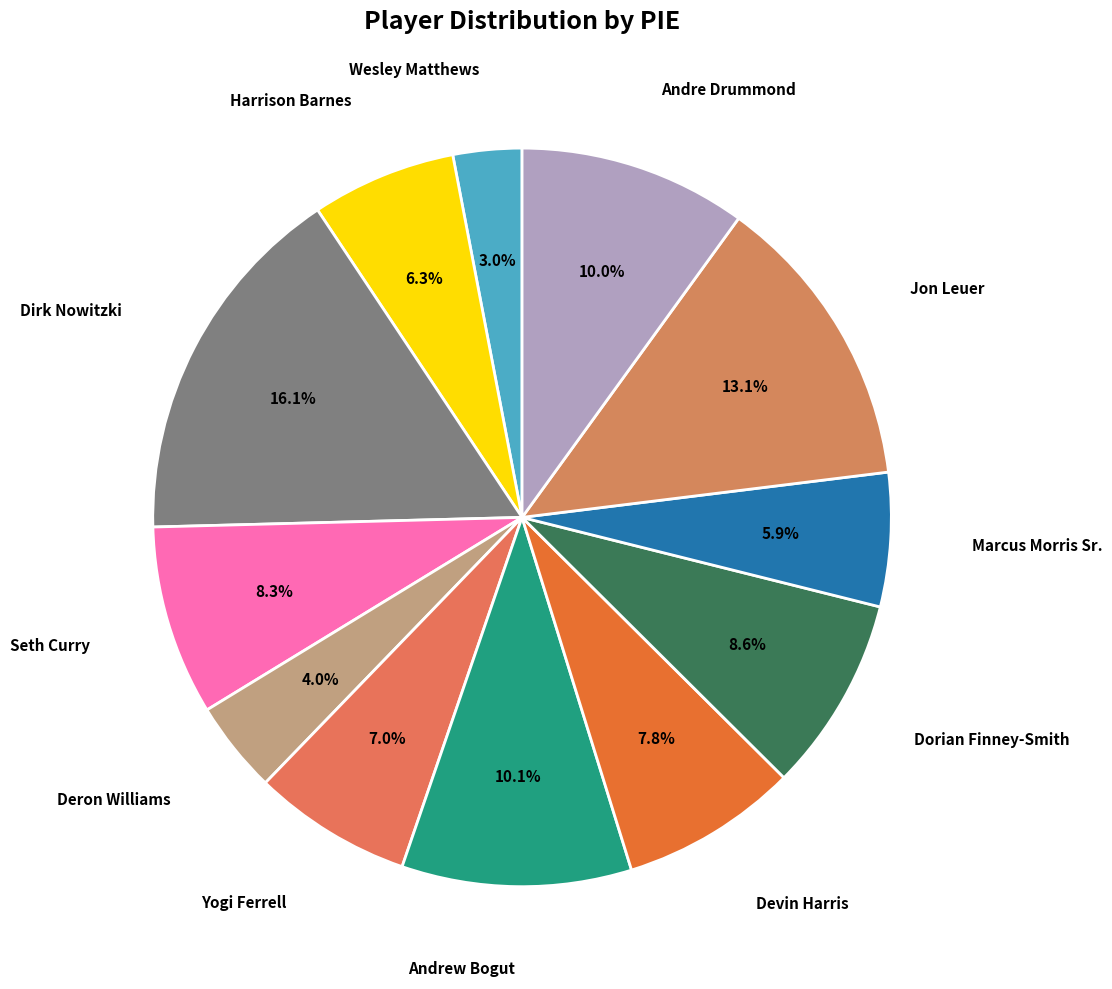

How many segments does this pie chart have?

12